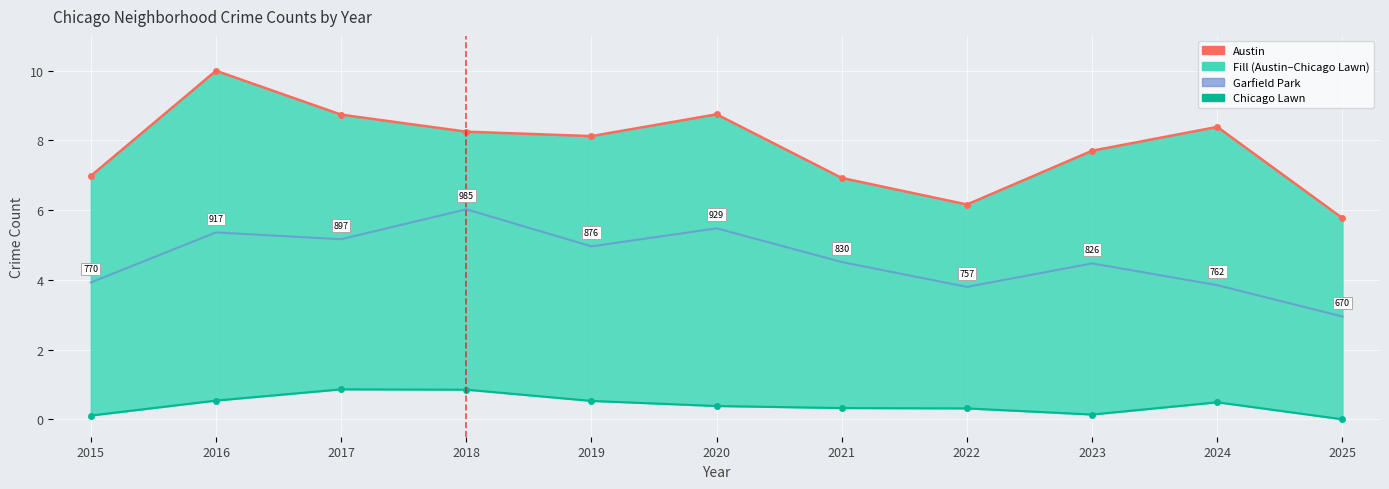

Where is Austin nearest to the value 7?

2015